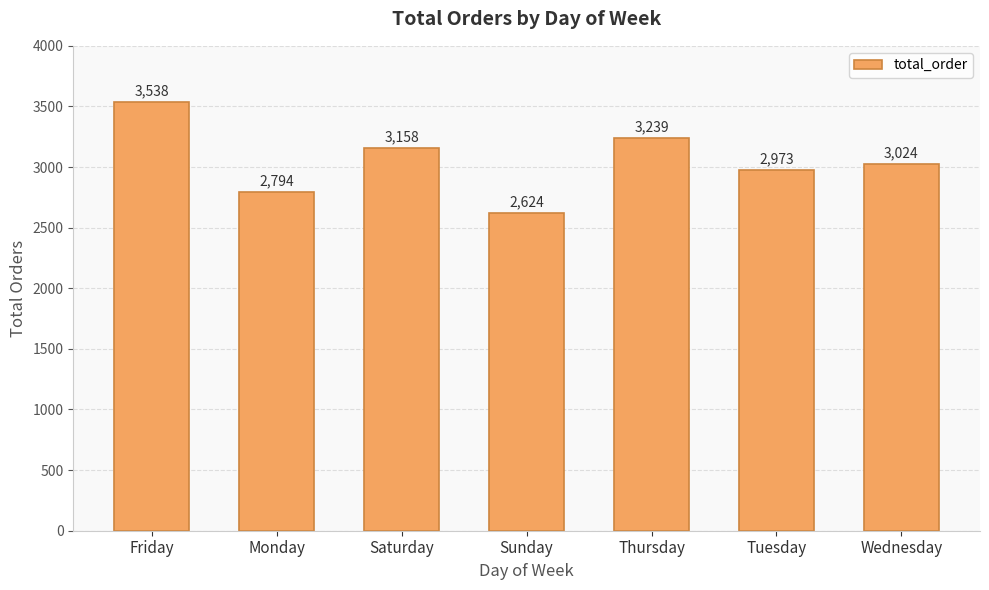

At which label does the data first exceed 3024?

Friday